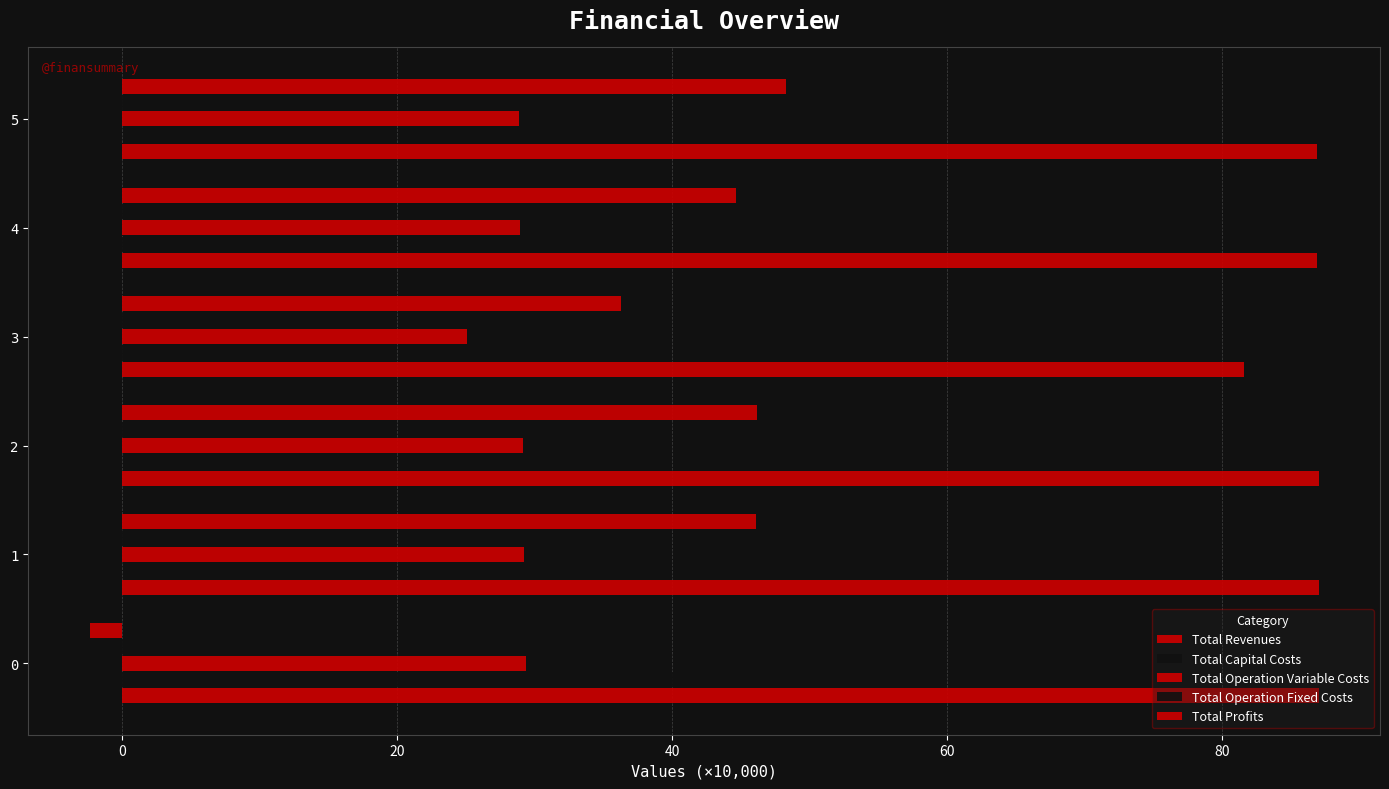

How many series are shown in this chart?

5